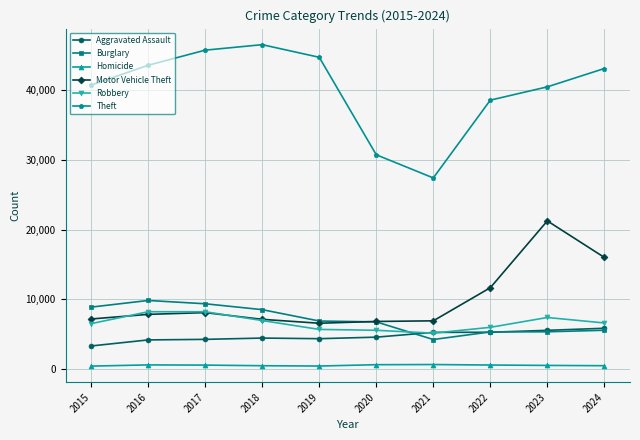

True or false: Homicide and Robbery cross at least once.

False